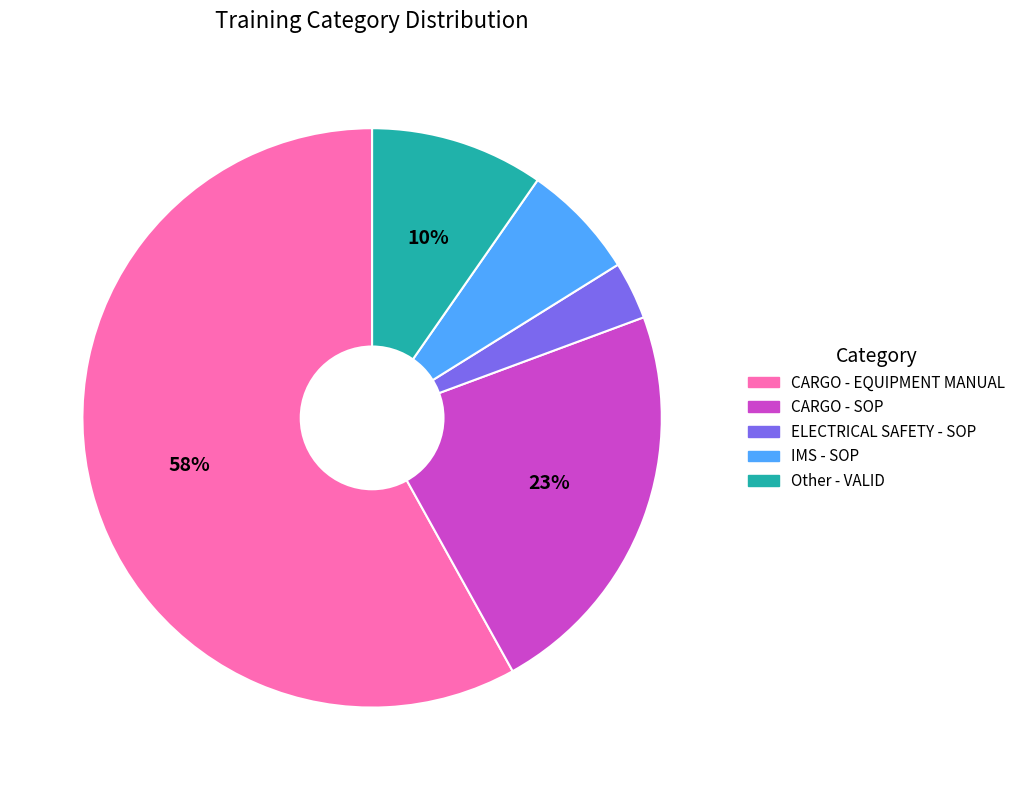

To the nearest percent, what is the average slice percentage?

20%